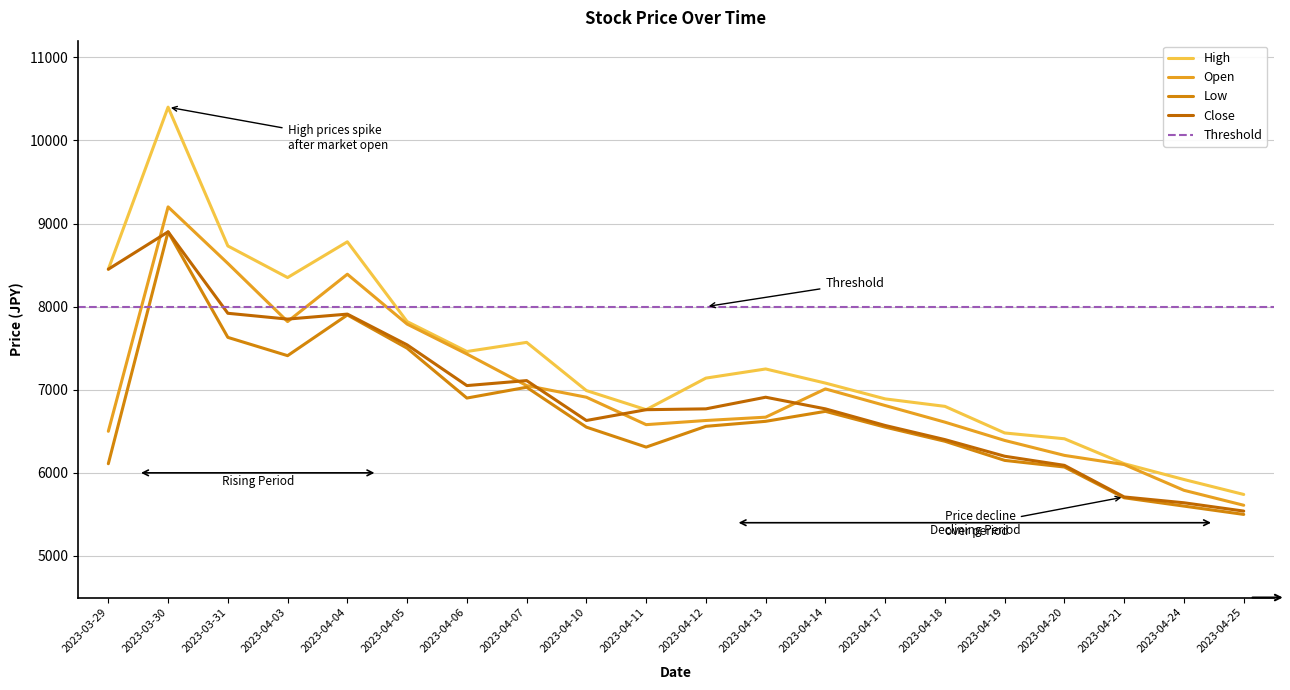

How many categories are shown in the chart?

20